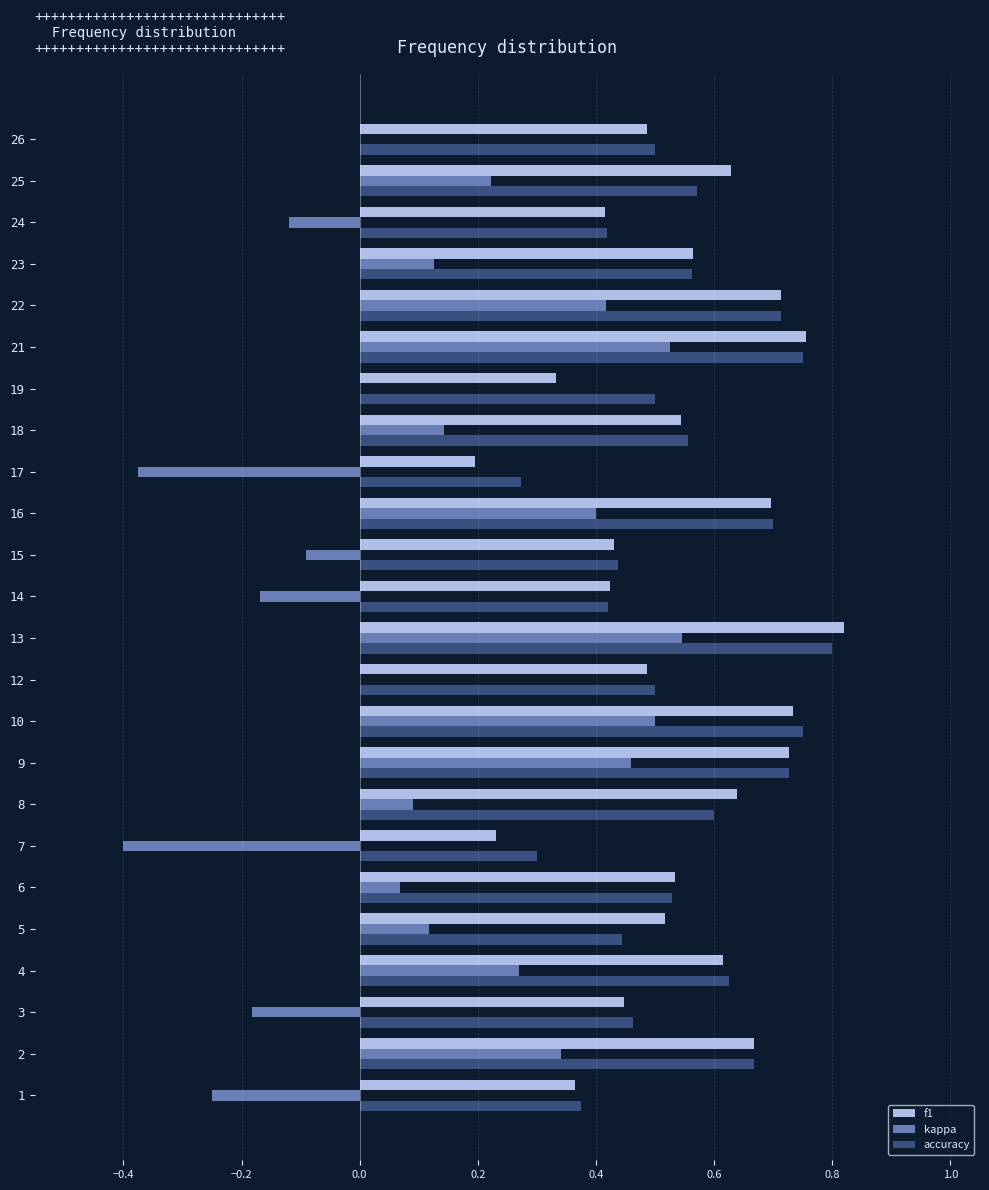

True or false: kappa has a value of 0.0 at 12.

True